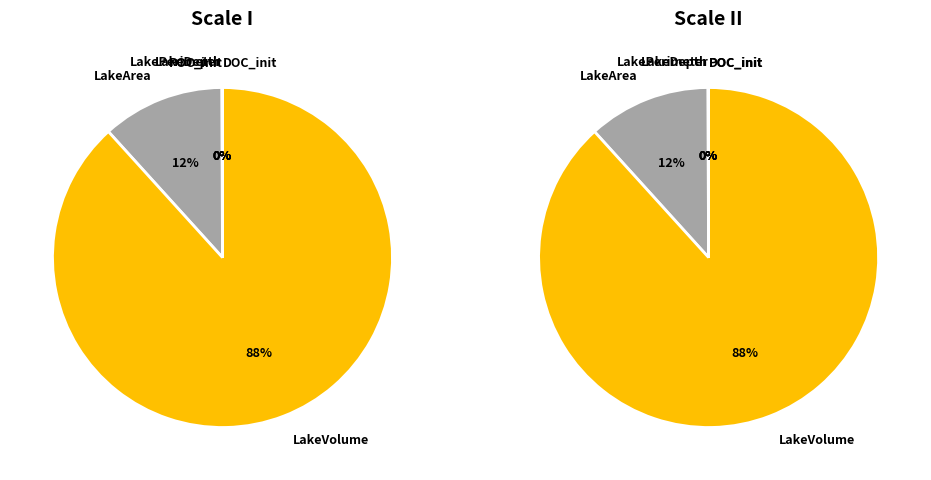

Is it true that LakeVolume is 97% of the pie?

False